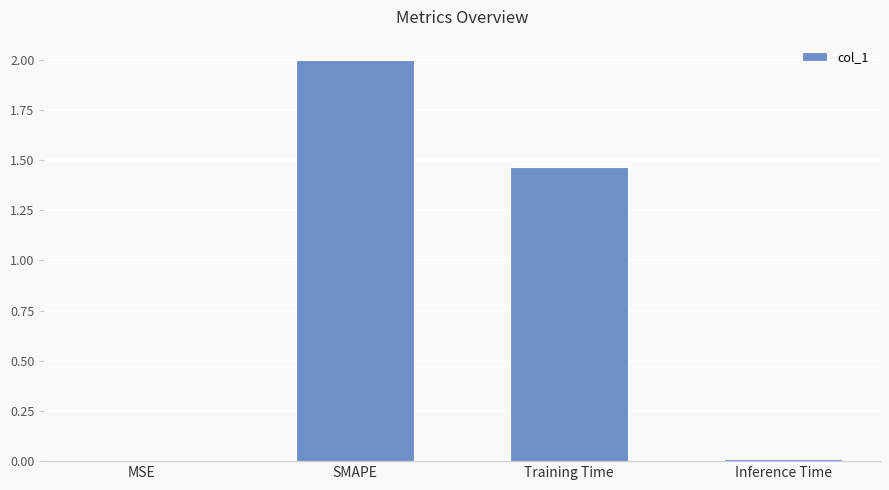

Where does the data first go above 1?

SMAPE